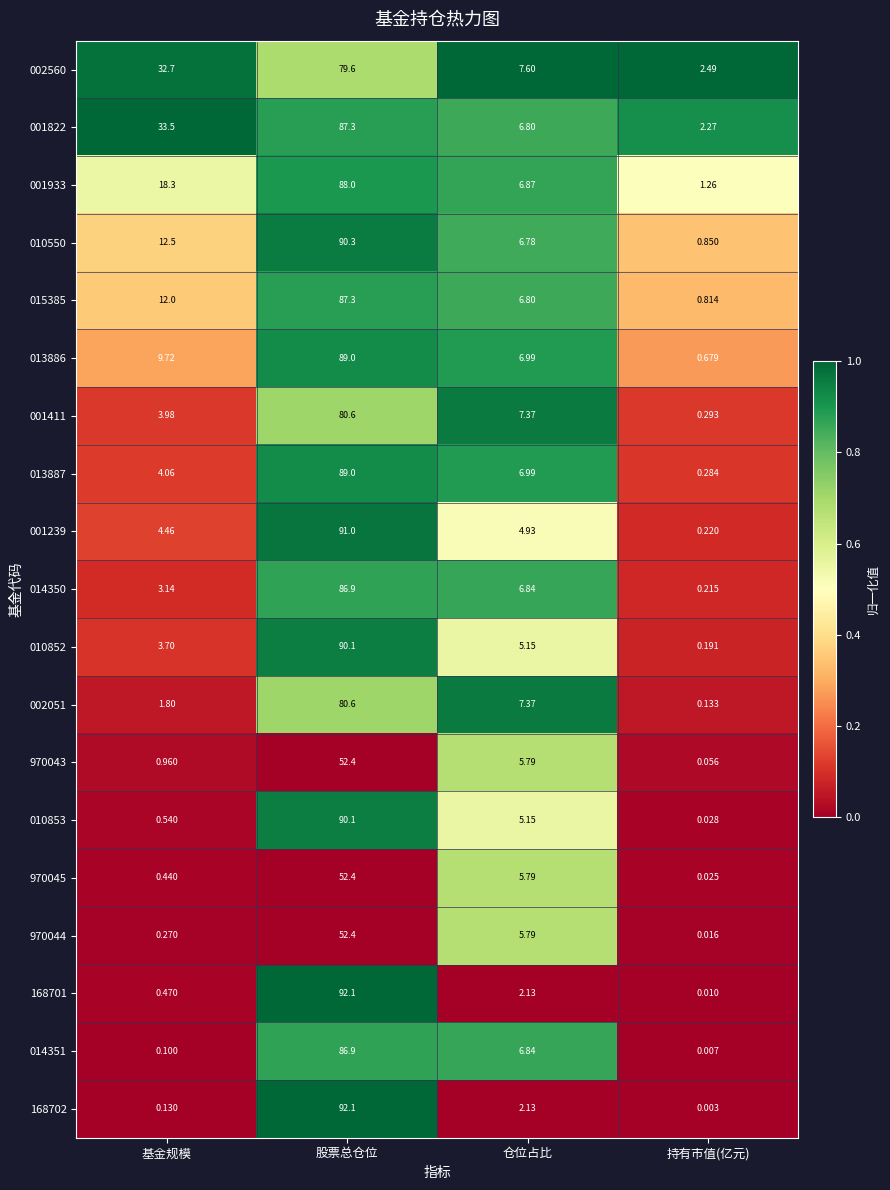

At which label does 001411 reach its peak?

股票总仓位